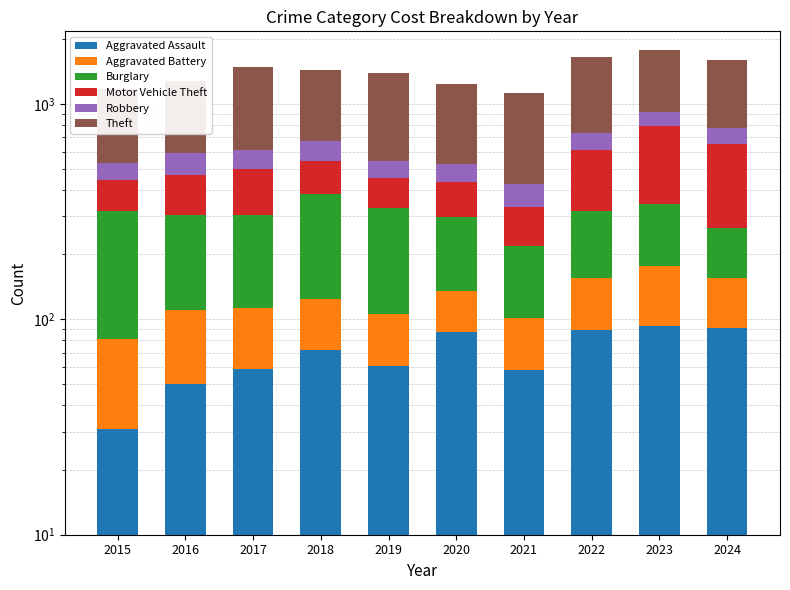

List the series in order of their peak value, lowest first.

Aggravated Battery, Aggravated Assault, Robbery, Burglary, Motor Vehicle Theft, Theft